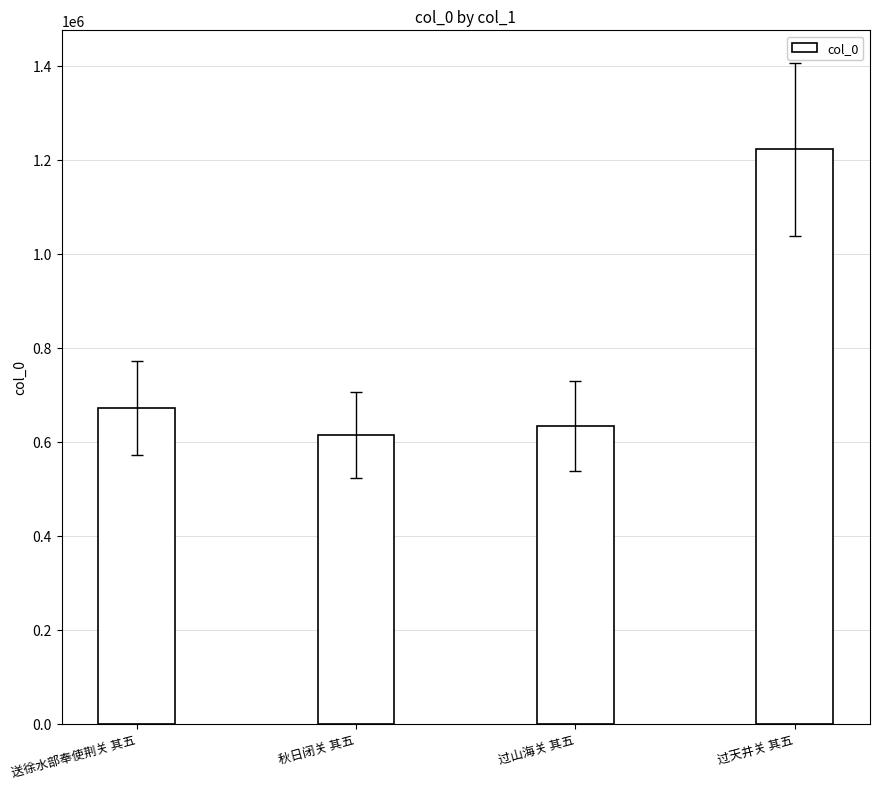

Count the number of categories in the chart.

4